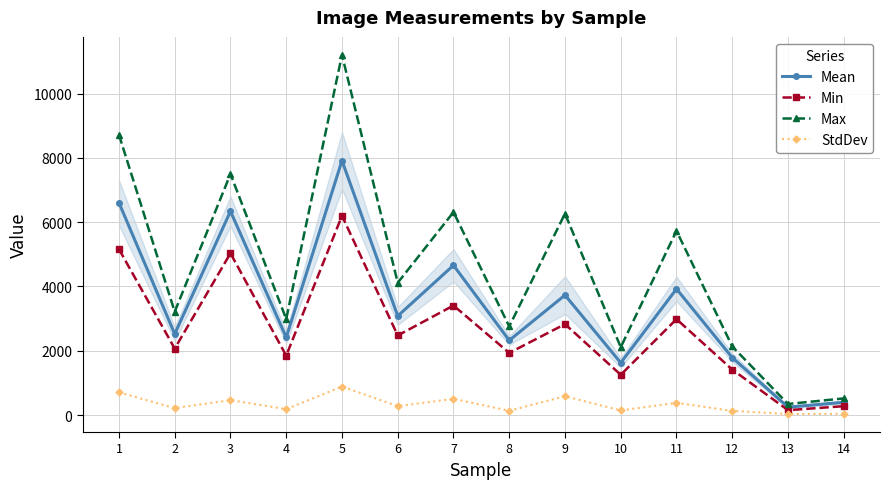

True or false: Min and Max intersect in this chart.

False